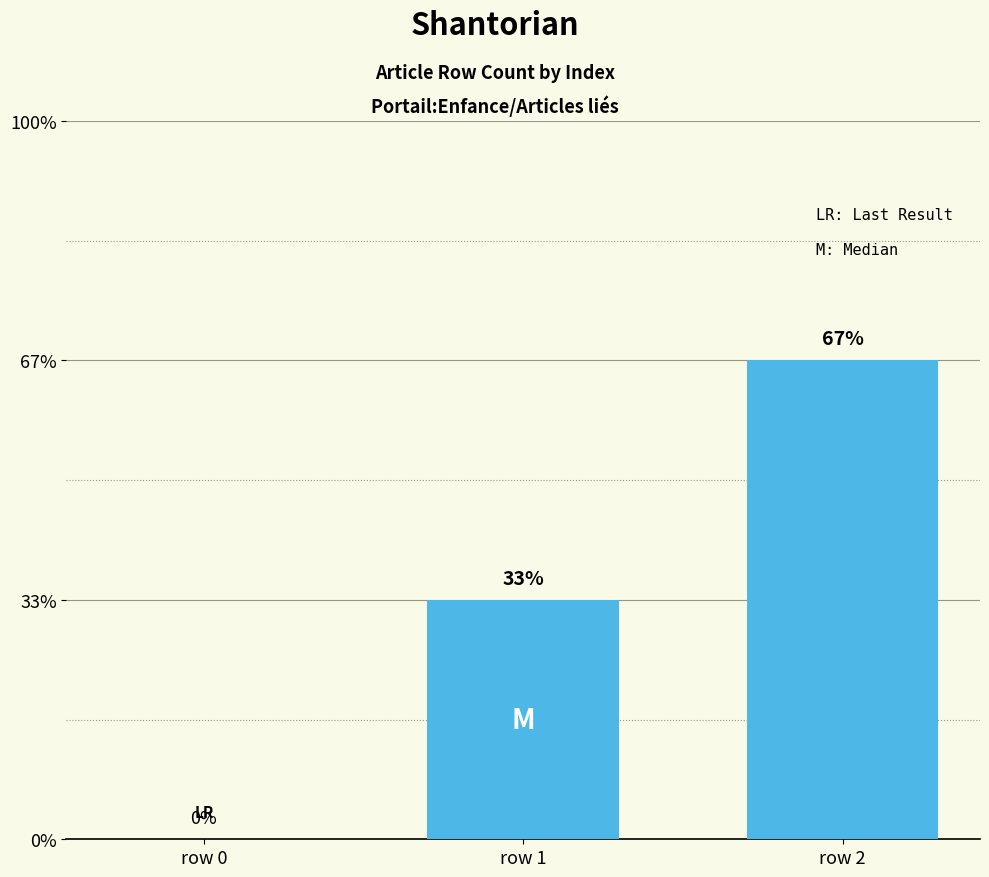

What is the sum of all values?

3